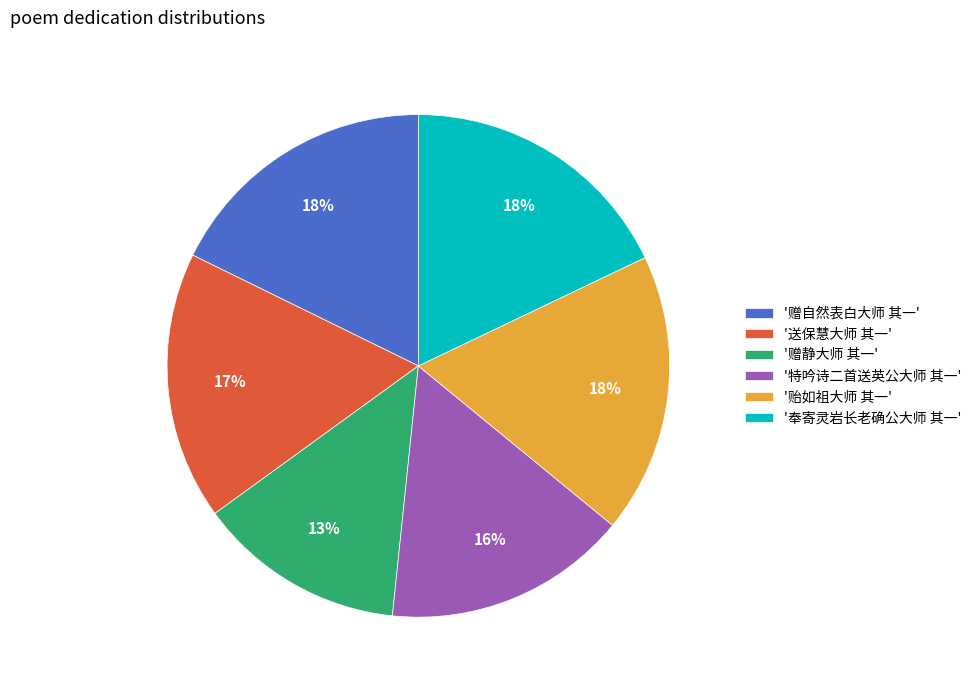

Approximately how many times larger is the value at '特吟诗二首送英公大师 其一' compared to '赠静大师 其一'?

1.2